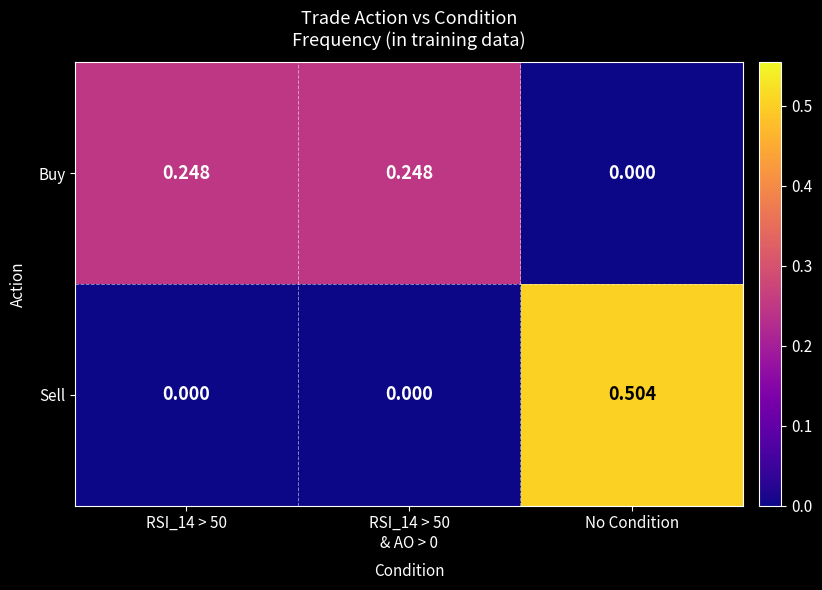

At No Condition, list the series in order from smallest to largest.

Buy, Sell